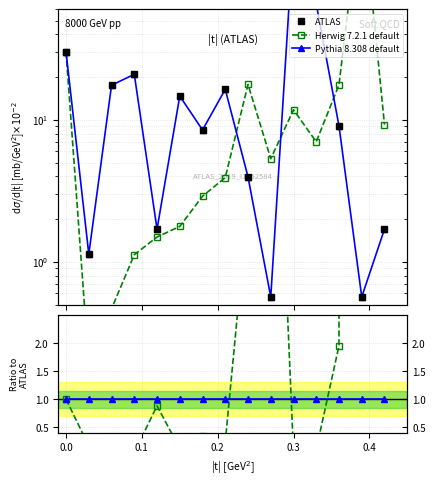

How many lines are shown in the chart?

3